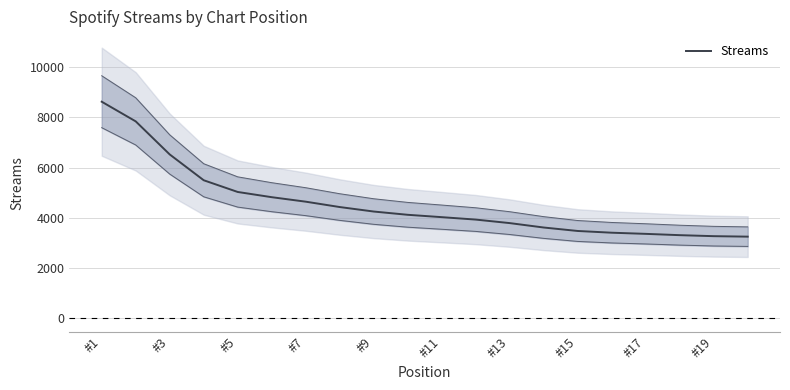

What is the average value?

4556